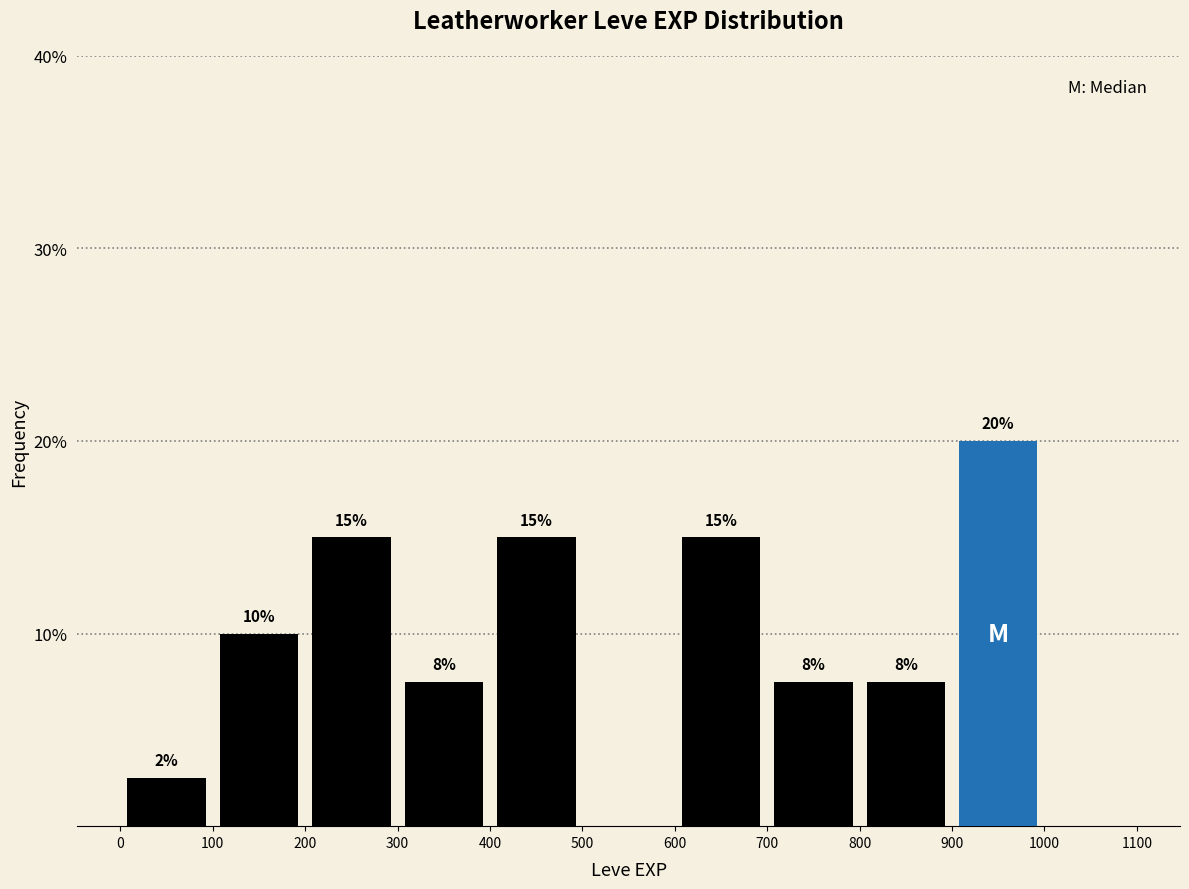

Over which range of the x-axis is the bar tallest?

900 to 1000